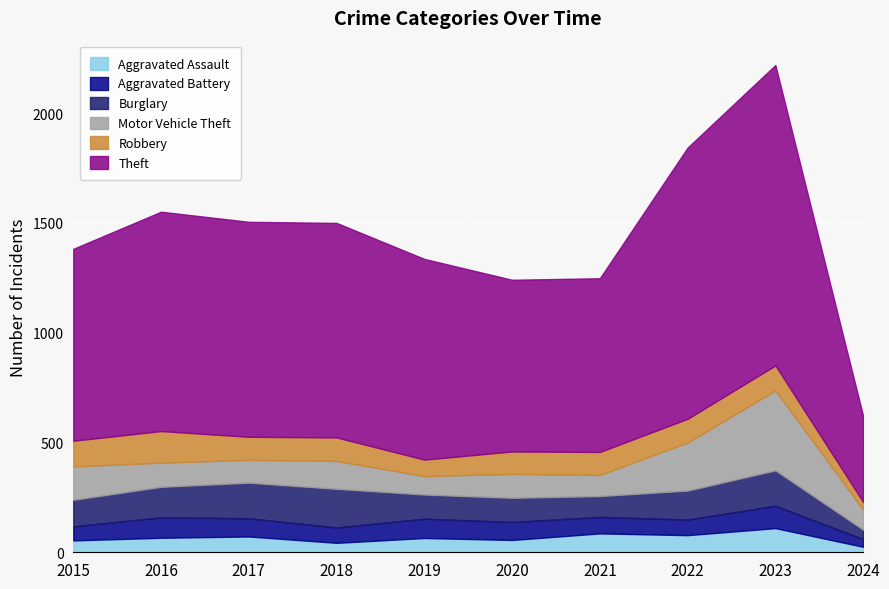

What is the minimum value for Aggravated Assault?

25